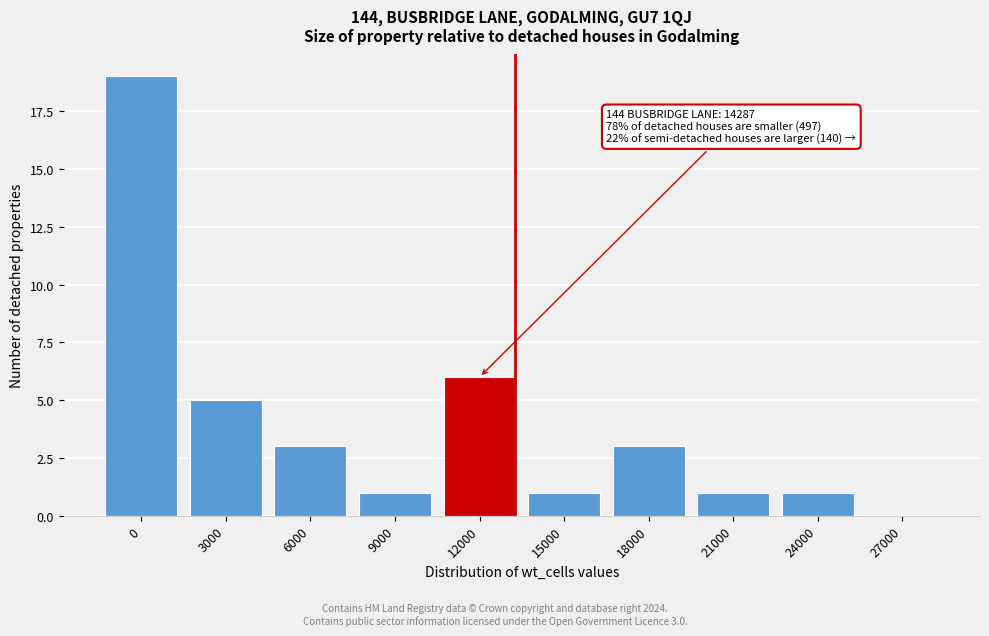

Reading left to right, transcribe all the data shown in this chart.

0=19	3000=5	6000=3	9000=1	12000=6	15000=1	18000=3	21000=1	24000=1	27000=0